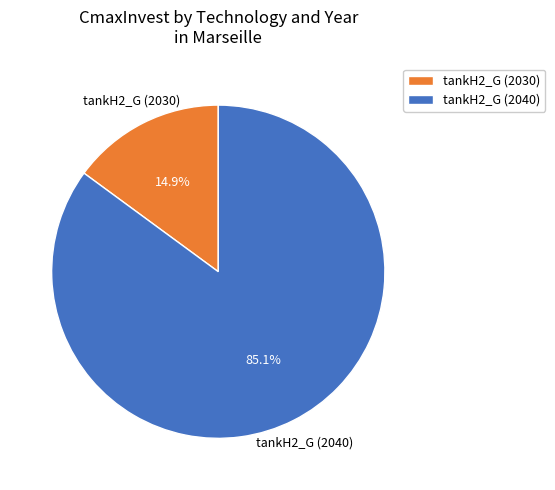

To the nearest percent, what is the average slice percentage?

50%